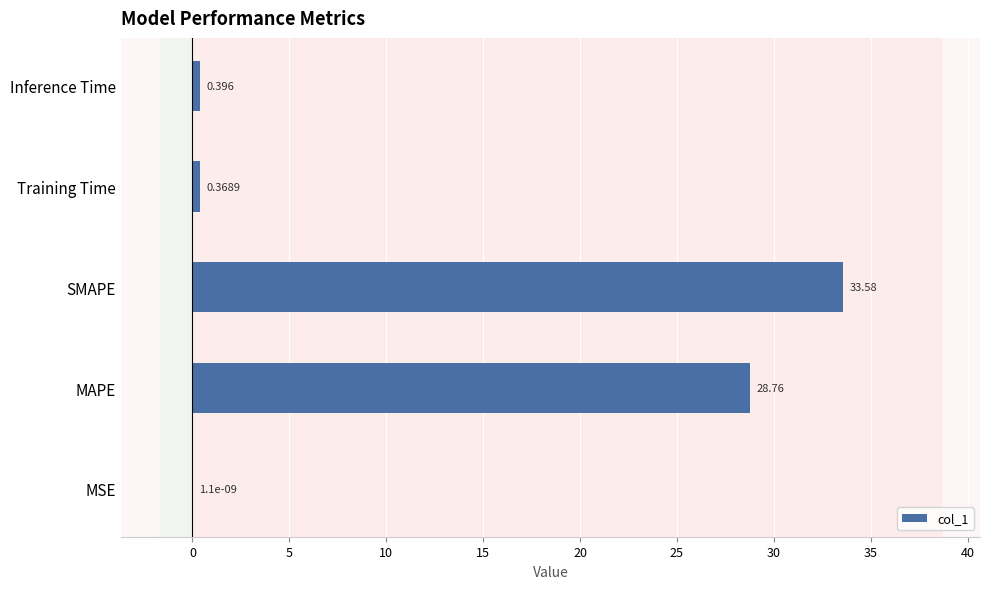

Between Inference Time and SMAPE, which is larger?

SMAPE